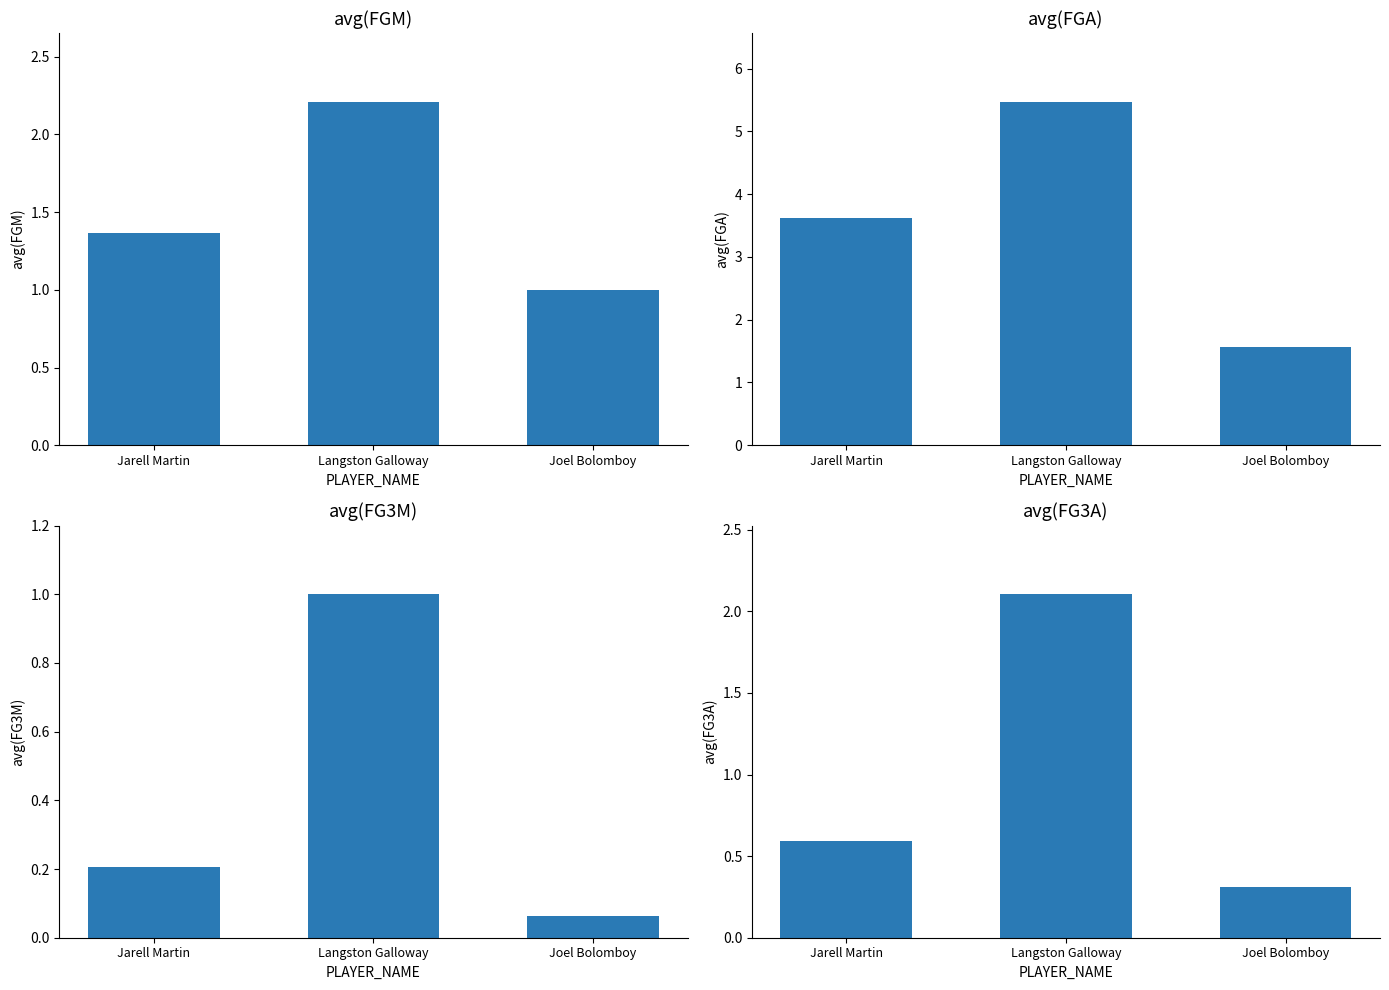

True or false: avg(FG3A) has a value of 0.3 at Joel Bolomboy.

True